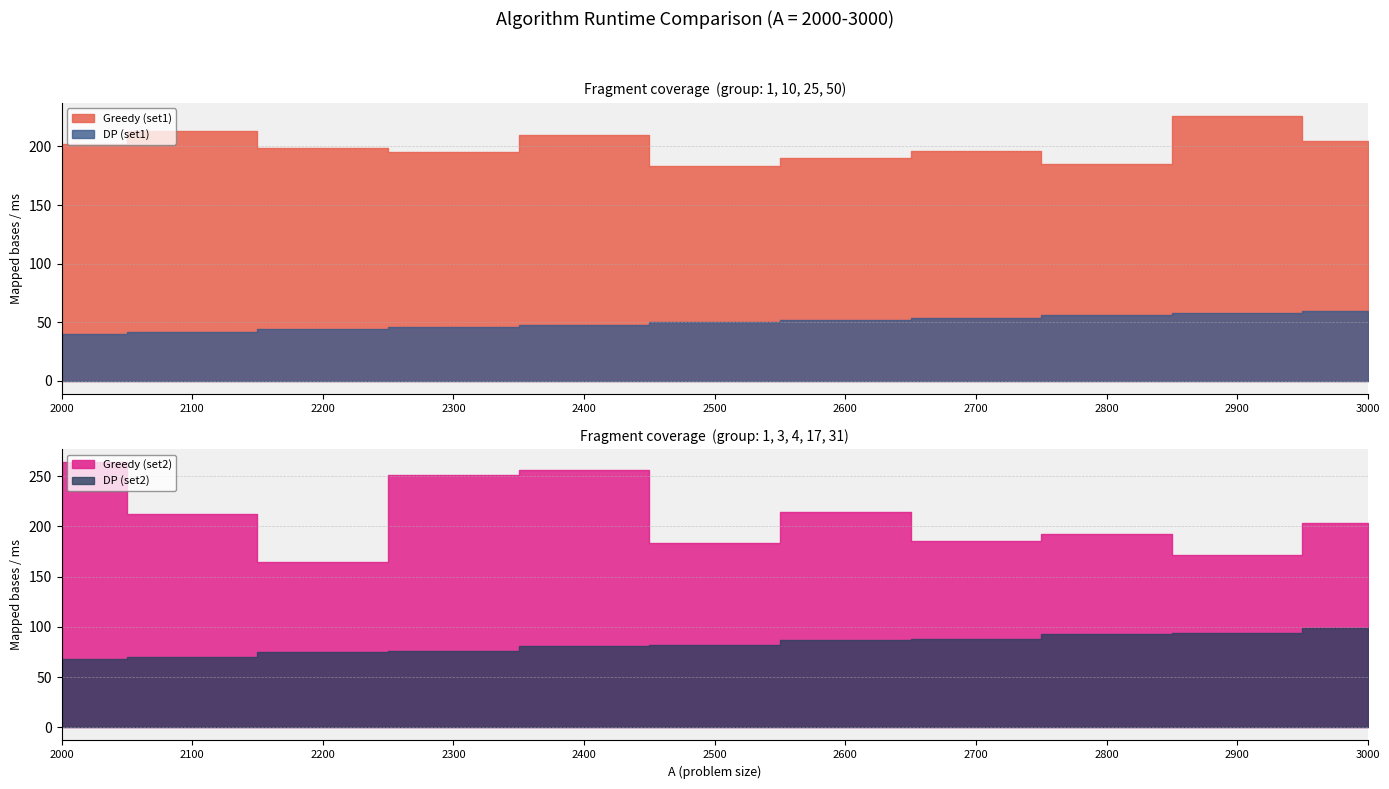

Reading right to left, what are all the values shown in this chart?

DP (set1): 60	58	56	54	52	50	48	46	44	42	40
Greedy (set1): 205	226	185	196	190	183	210	195	199	213	202
DP (set2): 99	94	93	88	87	82	81	76	75	70	68
Greedy (set2): 203	172	193	186	214	184	256	251	165	212	264